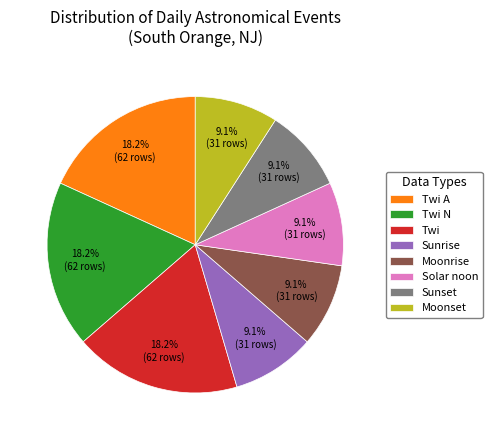

True or false: Moonset accounts for 9% of the total.

True